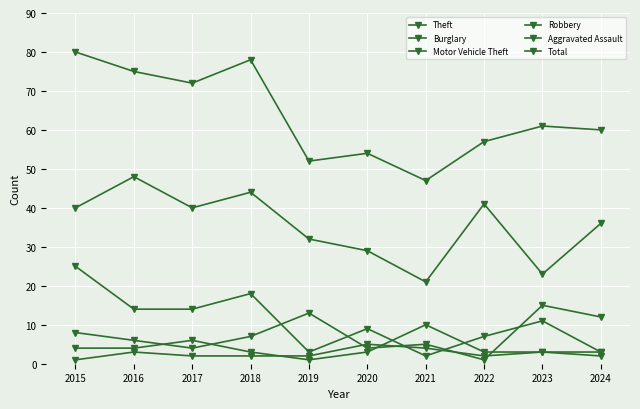

What is the sum of all Aggravated Assault values?

27